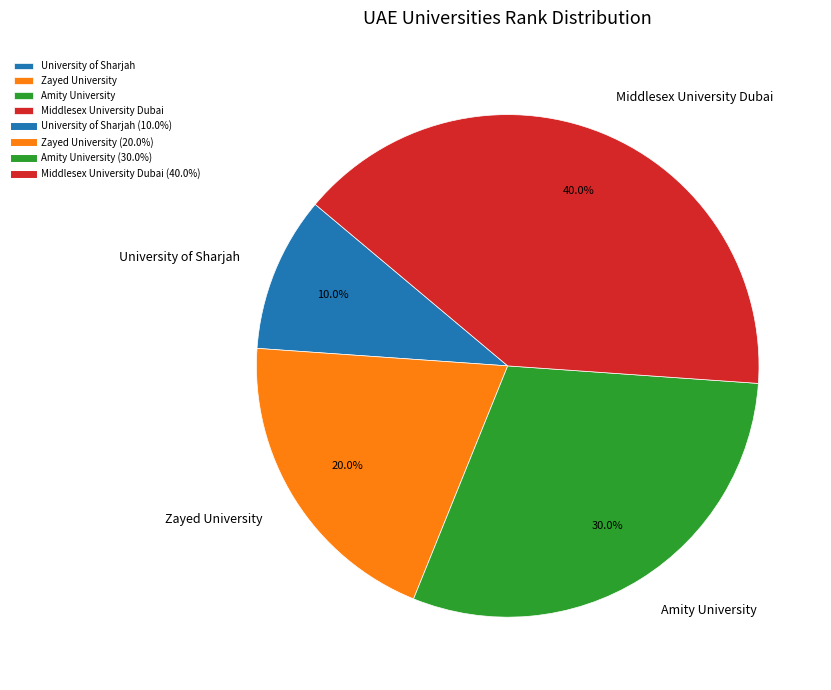

How many slices are in this pie chart?

4